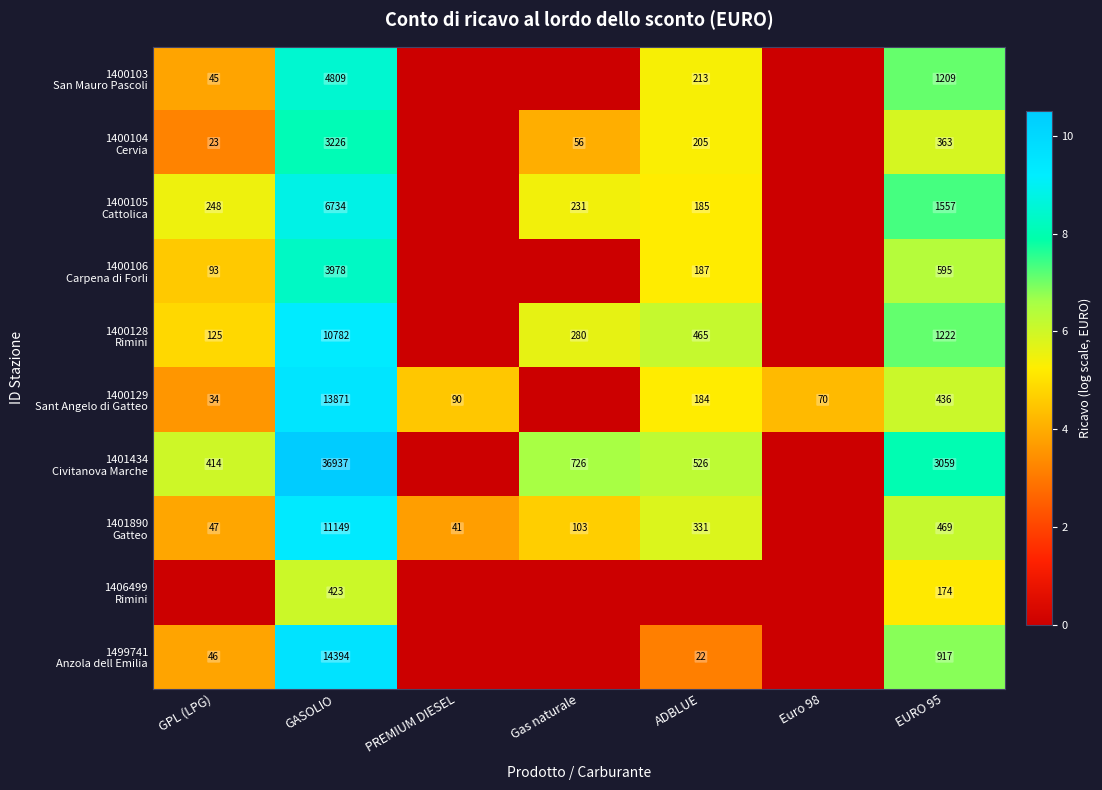

Rank the series at EURO 95 from highest to lowest value.

1401434 Civitanova Marche, 1400105 Cattolica, 1400128 Rimini, 1400103 San Mauro Pascoli, 1499741 Anzola dell Emilia, 1400106 Carpena di Forli, 1401890 Gatteo, 1400129 Sant Angelo di Gatteo, 1400104 Cervia, 1406499 Rimini